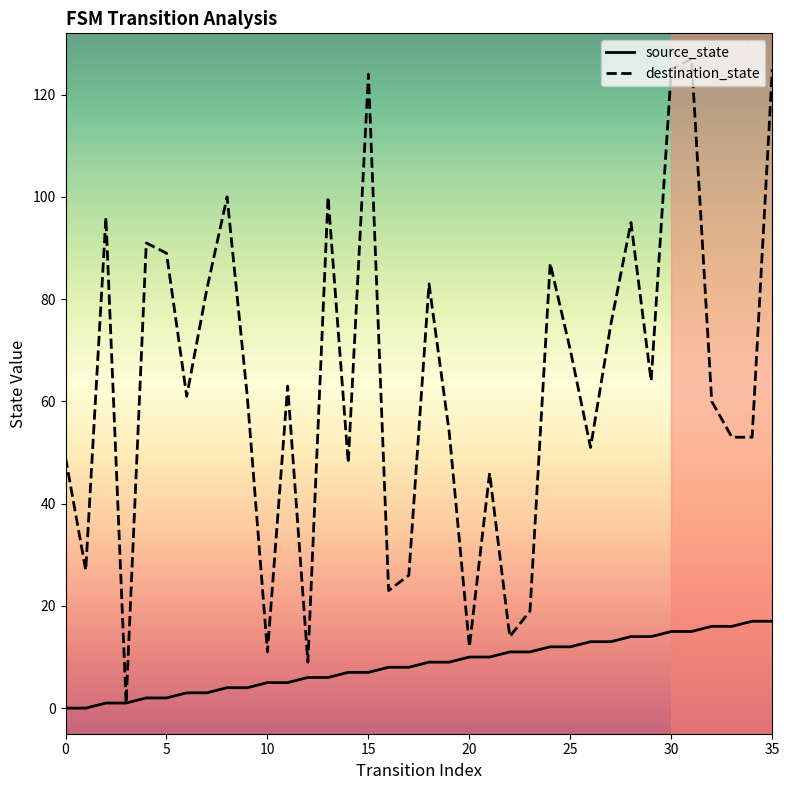

Does the chart display data point markers on the line(s)?

No